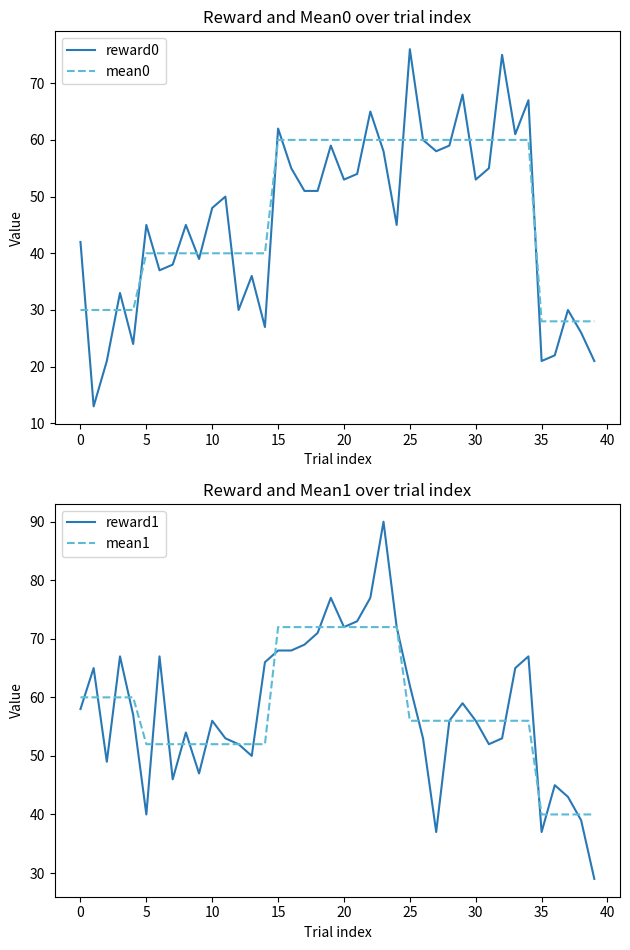

In reward0, how many points are lower than both neighbors (excluding endpoints)?

12